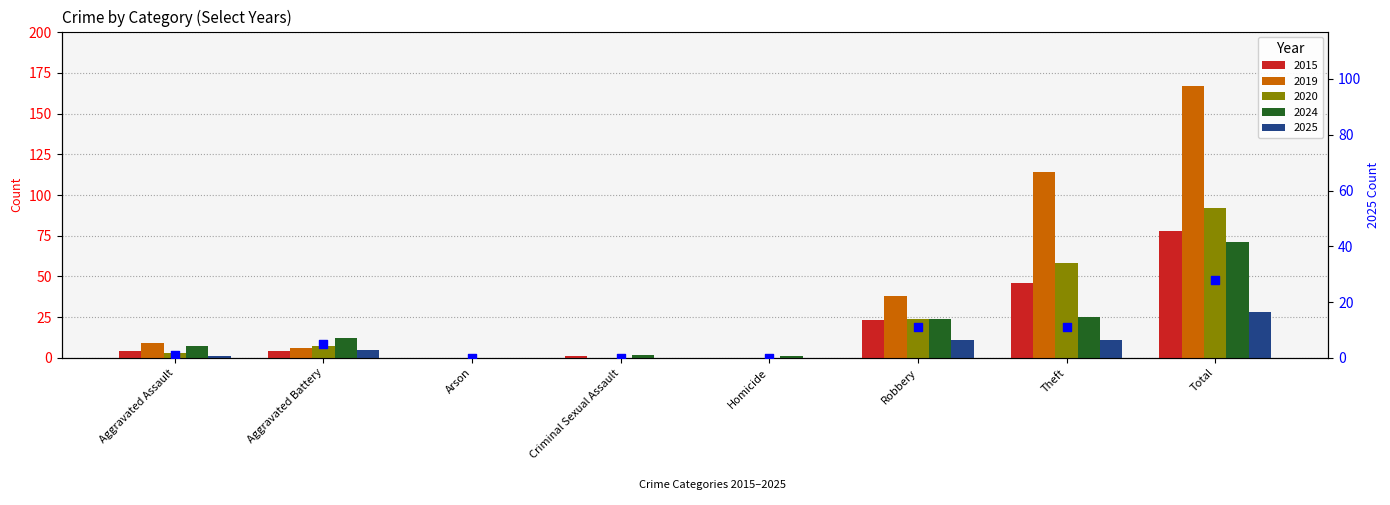

Approximately how many times larger is the value at Aggravated Battery compared to Robbery?

0.5